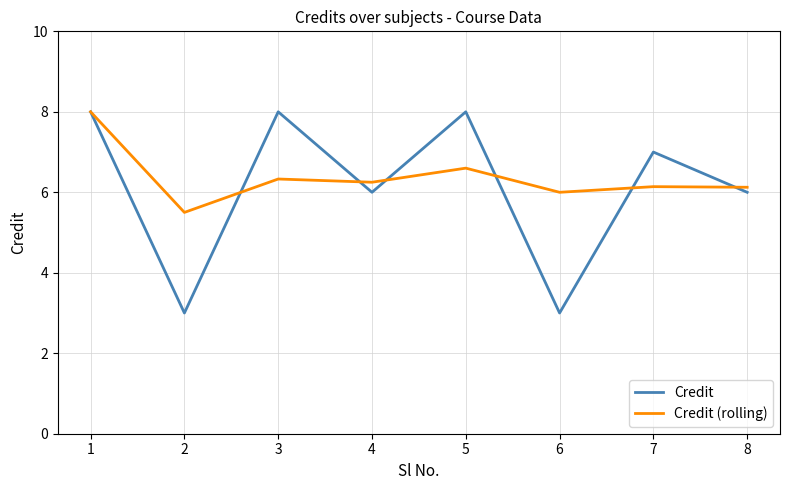

Which series has the largest range (max minus min)?

Credit